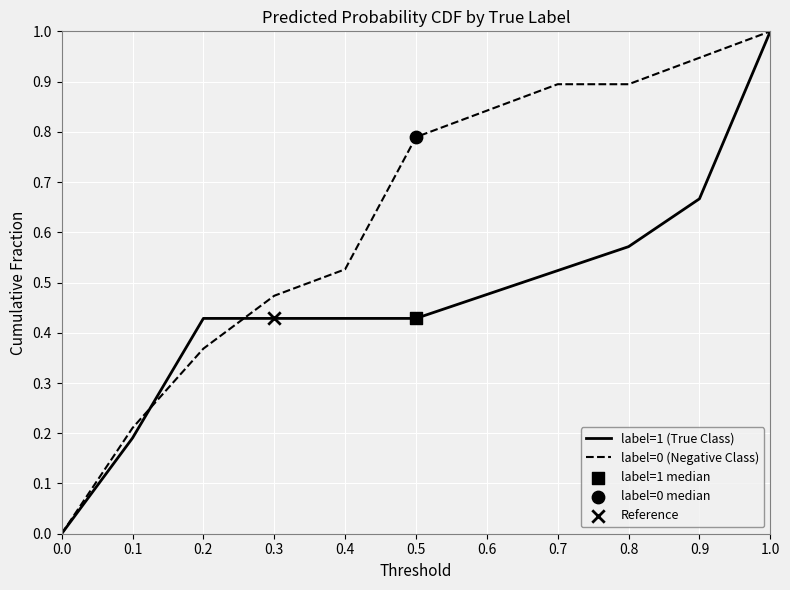

What is the difference between the highest and lowest values at 0.8?

0.3